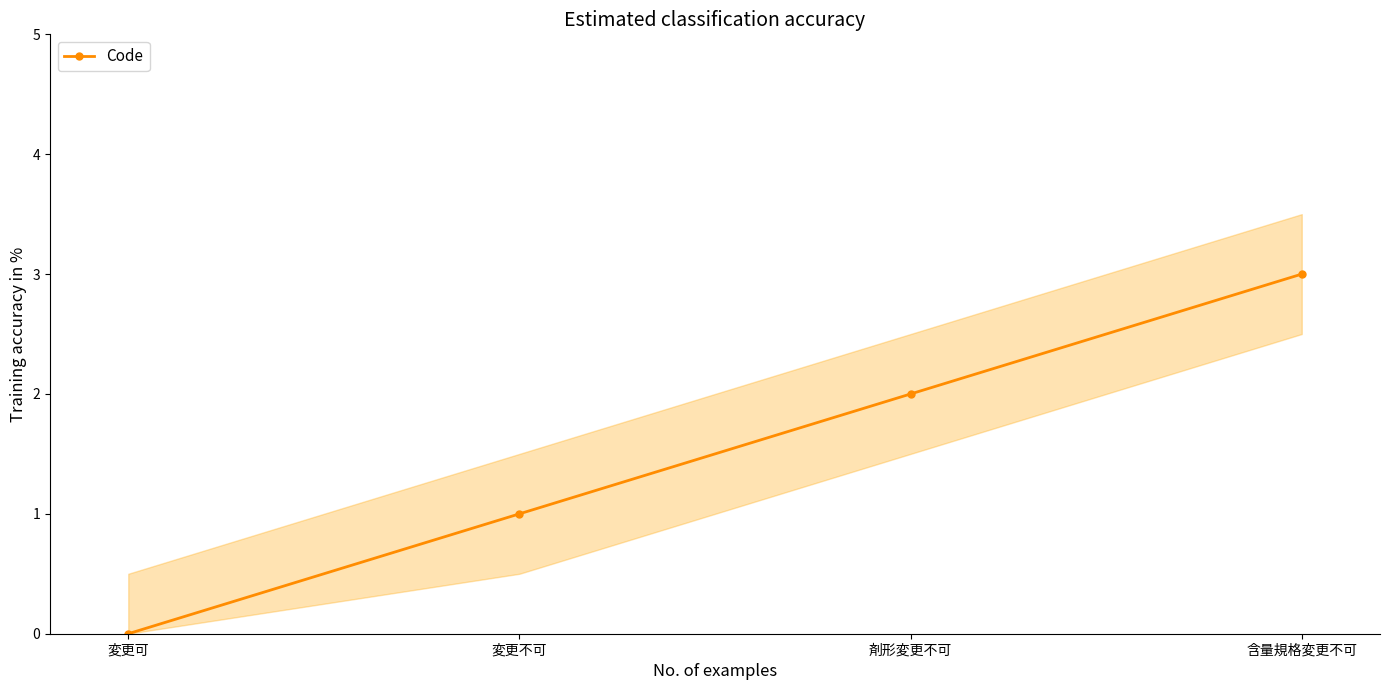

True or false: there are more than 1 points higher than both neighbors.

False